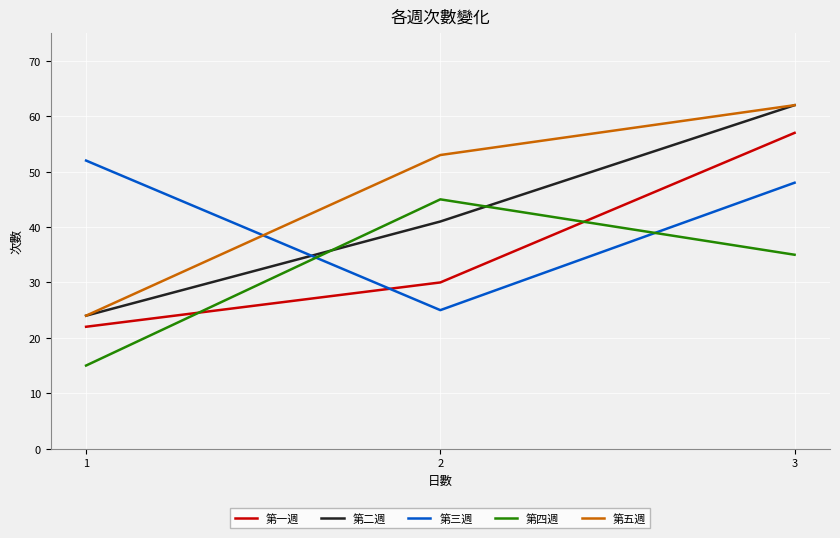

Reading right to left, transcribe all the data shown in this chart.

第一週: 57	30	22
第二週: 62	41	24
第三週: 48	25	52
第四週: 35	45	15
第五週: 62	53	24